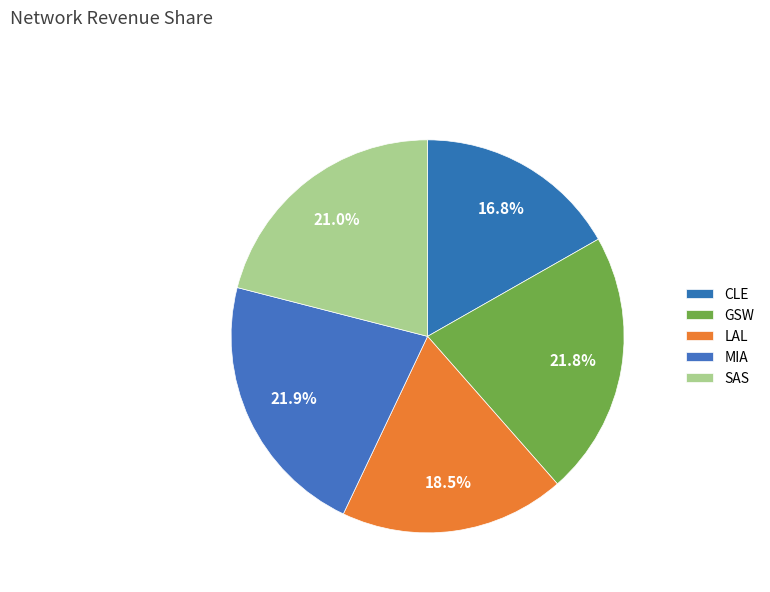

How many slices are in this pie chart?

5